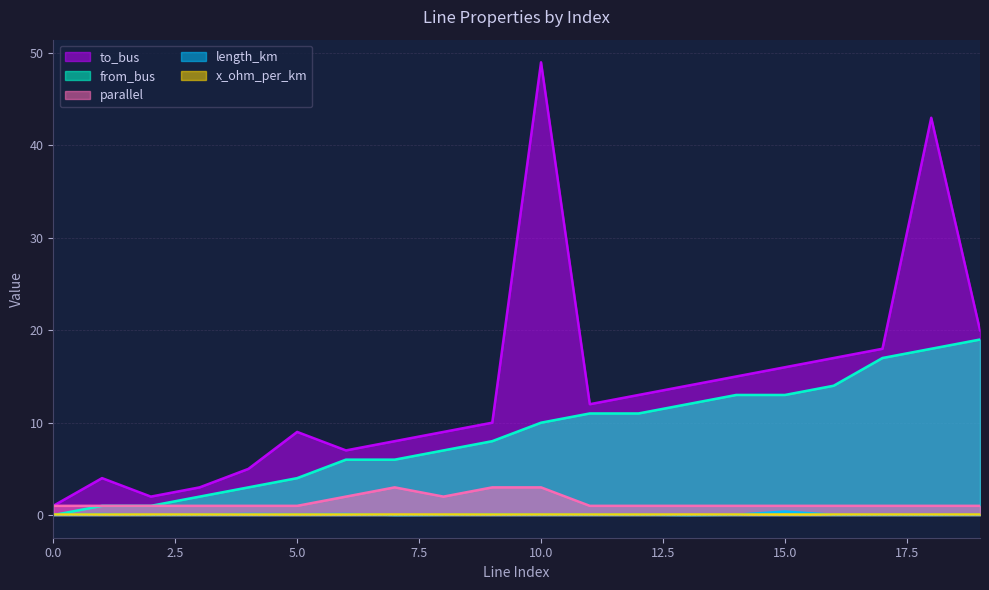

What is the difference between the parallel values at 12 and 10?

2.0